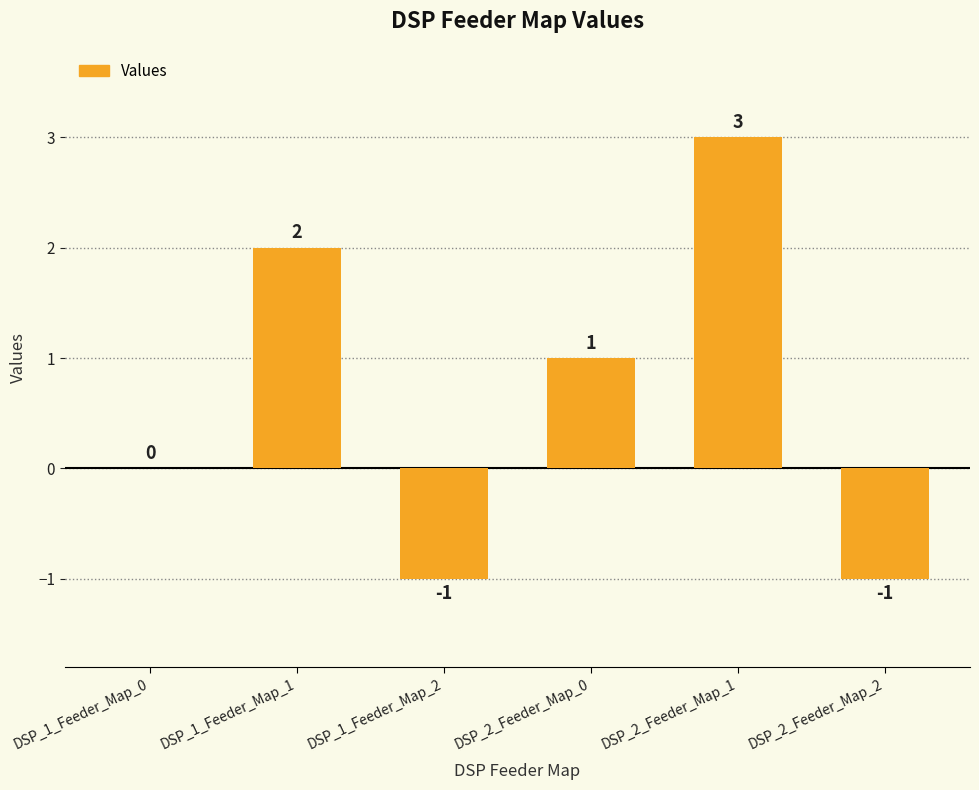

What is the average value?

1